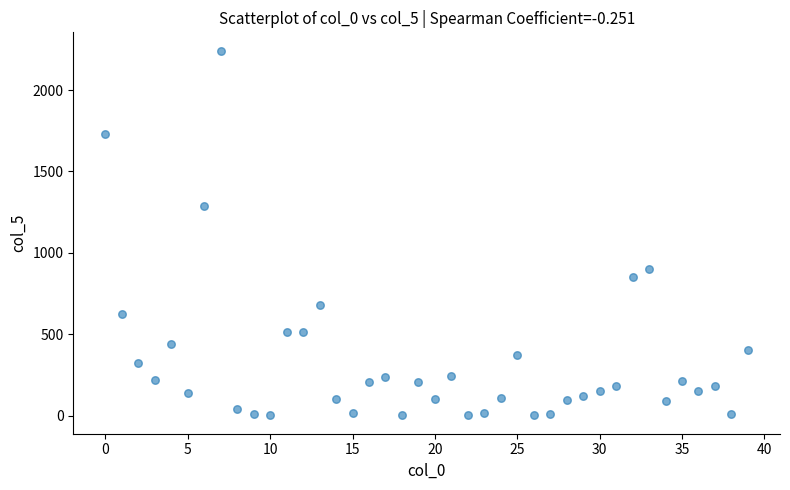

What is the range of Y values (max minus min)?

2241.9